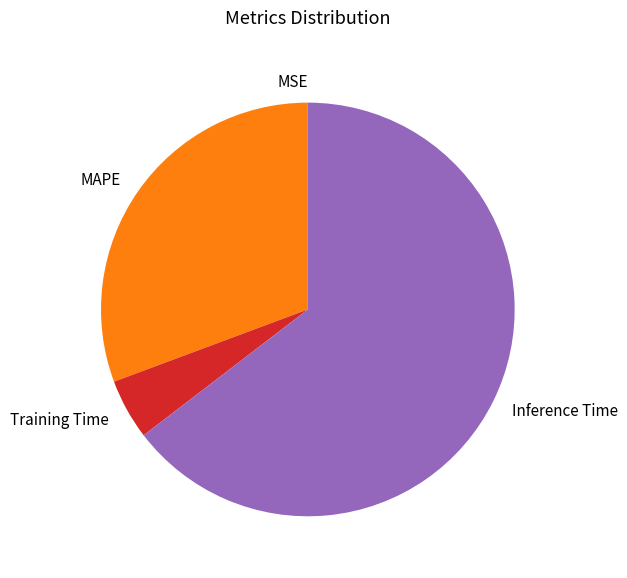

Is there a majority slice in this chart?

Yes